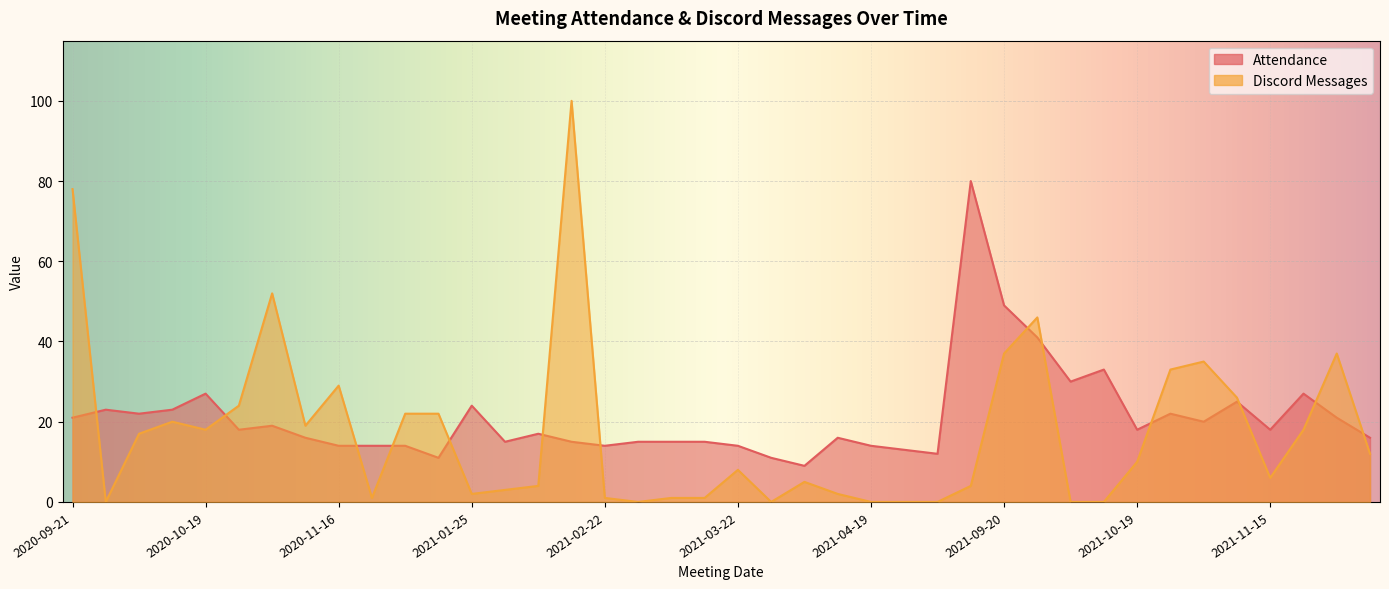

Is it true that Discord Messages equals 0 at 2021-04-19?

True